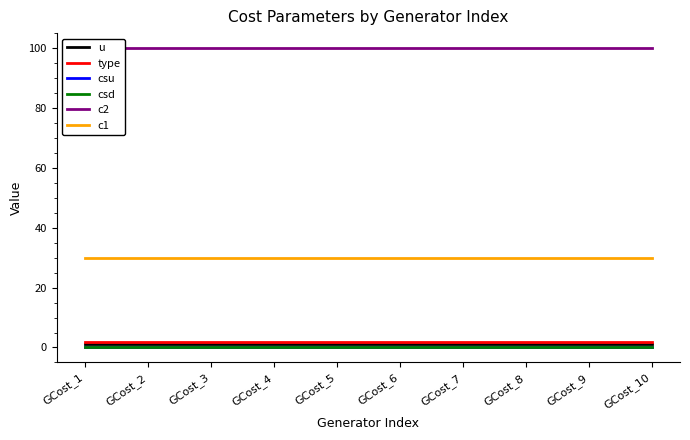

What are all the series names shown in the legend?

u, type, csu, csd, c2, c1